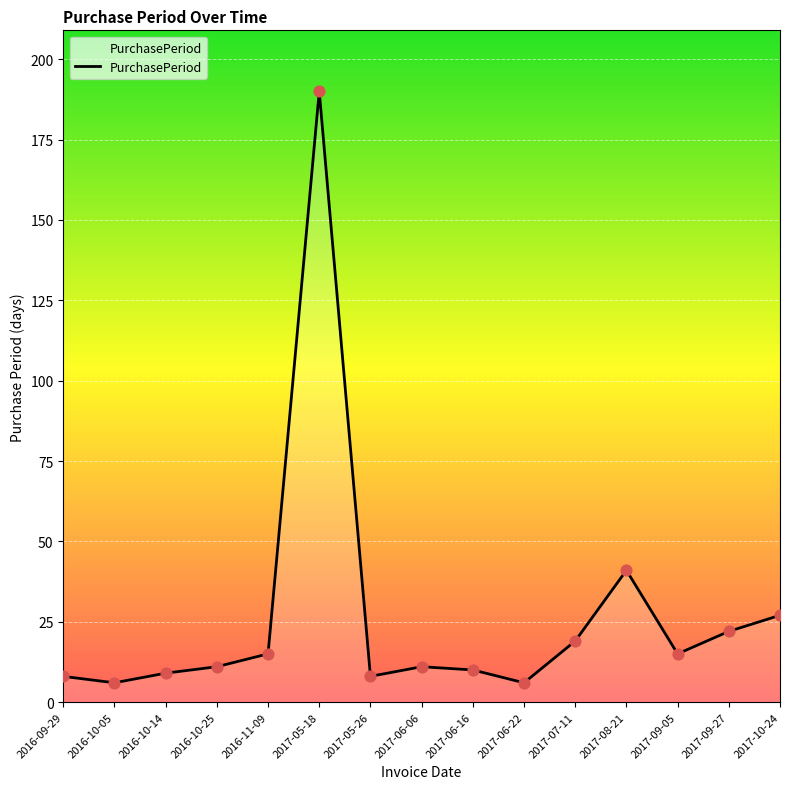

What is the change in value from 2016-11-09 to 2017-06-06?

-4